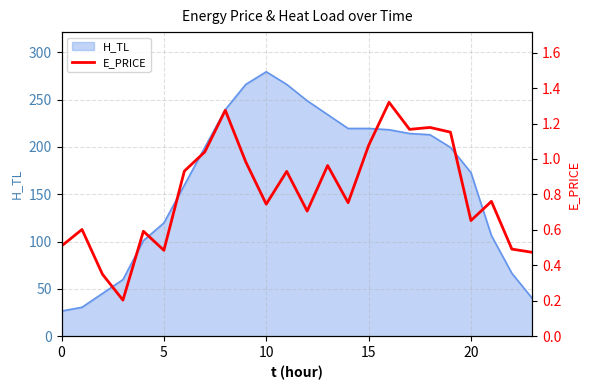

Is it true that the value at 14 is 0.8?

True